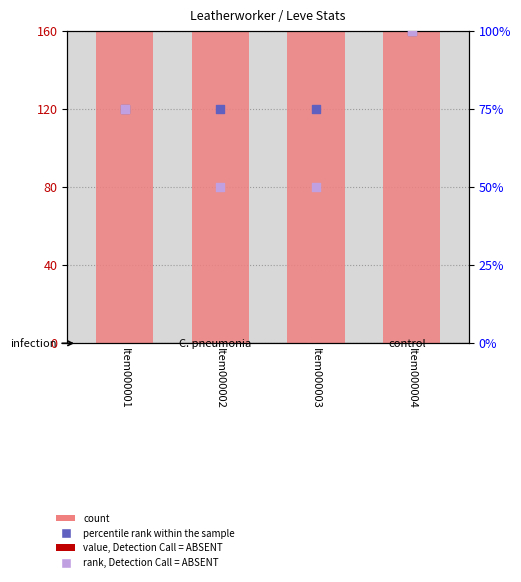

At which category is the sum across all series the highest?

Item000002